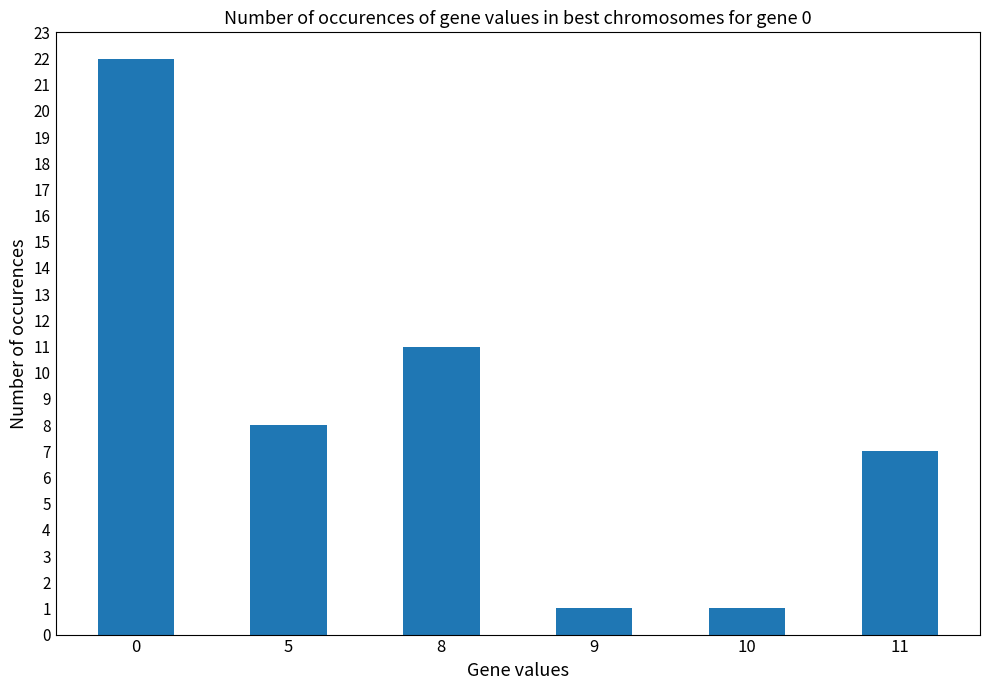

How many values are between 1 and 11?

5